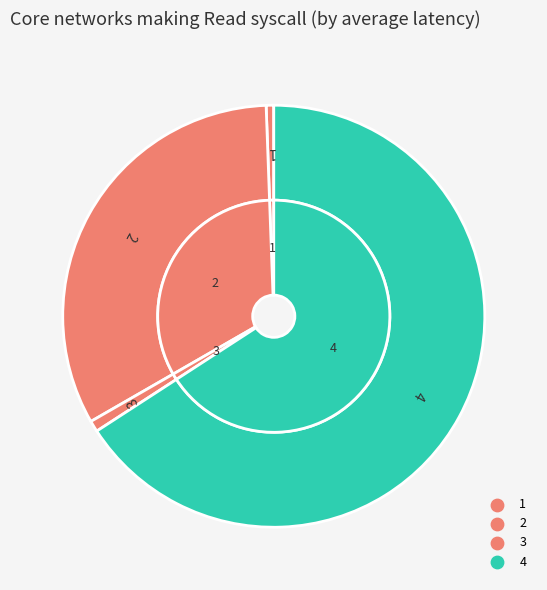

At 3, list the series in order from largest to smallest.

values_outer, values_inner